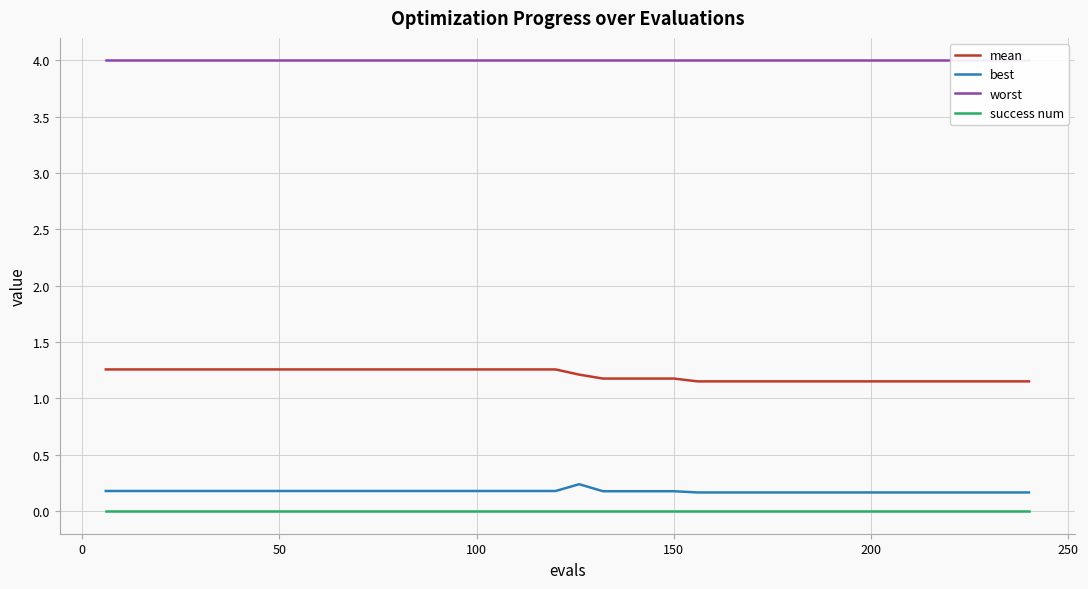

True or false: mean and success num intersect in this chart.

False